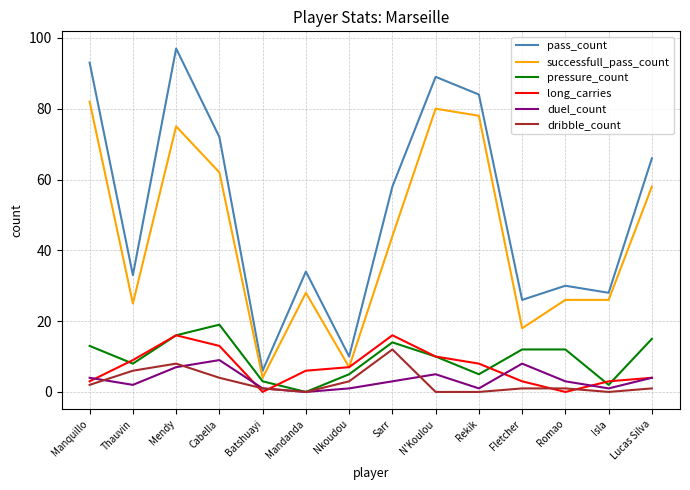

Reading left to right, what are all the values shown in this chart?

pass_count: Manquillo=93	Thauvin=33	Mendy=97	Cabella=72	Batshuayi=6	Mandanda=34	Nkoudou=10	Sarr=58	N'Koulou=89	Rekik=84	Fletcher=26	Romao=30	Isla=28	Lucas Silva=66
successfull_pass_count: Manquillo=82	Thauvin=25	Mendy=75	Cabella=62	Batshuayi=4	Mandanda=28	Nkoudou=7	Sarr=44	N'Koulou=80	Rekik=78	Fletcher=18	Romao=26	Isla=26	Lucas Silva=58
pressure_count: Manquillo=13	Thauvin=8	Mendy=16	Cabella=19	Batshuayi=3	Mandanda=0	Nkoudou=5	Sarr=14	N'Koulou=10	Rekik=5	Fletcher=12	Romao=12	Isla=2	Lucas Silva=15
long_carries: Manquillo=3	Thauvin=9	Mendy=16	Cabella=13	Batshuayi=0	Mandanda=6	Nkoudou=7	Sarr=16	N'Koulou=10	Rekik=8	Fletcher=3	Romao=0	Isla=3	Lucas Silva=4
duel_count: Manquillo=4	Thauvin=2	Mendy=7	Cabella=9	Batshuayi=1	Mandanda=0	Nkoudou=1	Sarr=3	N'Koulou=5	Rekik=1	Fletcher=8	Romao=3	Isla=1	Lucas Silva=4
dribble_count: Manquillo=2	Thauvin=6	Mendy=8	Cabella=4	Batshuayi=1	Mandanda=0	Nkoudou=3	Sarr=12	N'Koulou=0	Rekik=0	Fletcher=1	Romao=1	Isla=0	Lucas Silva=1